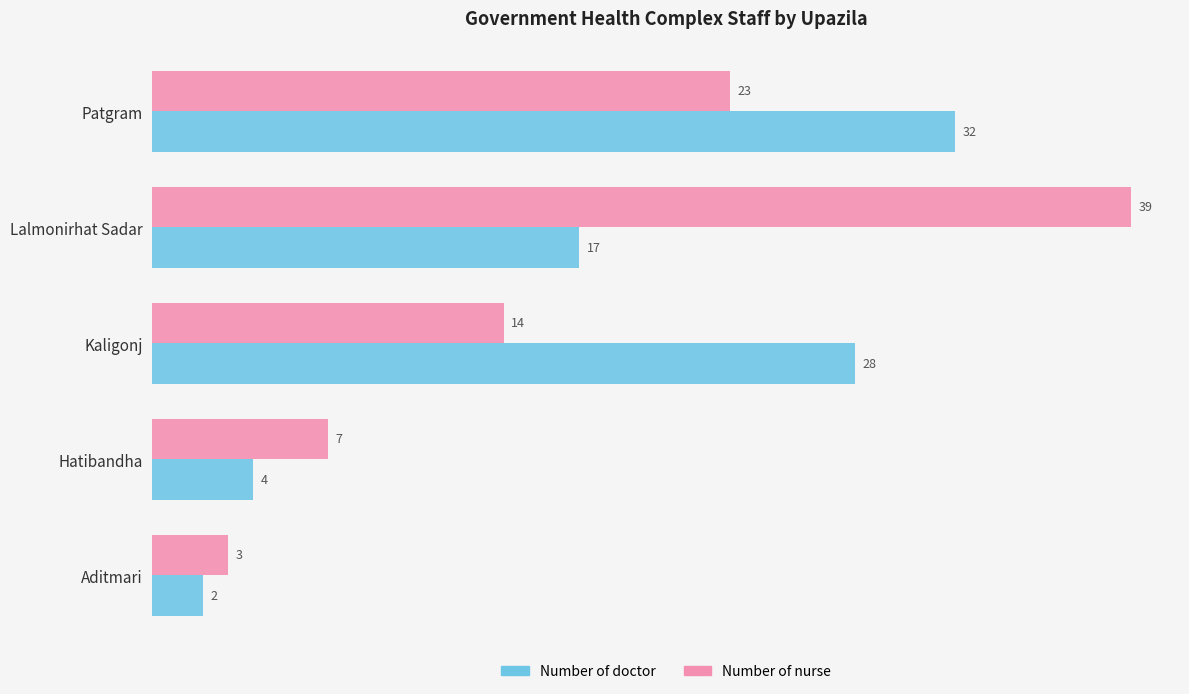

What is the maximum value for Number of nurse?

39